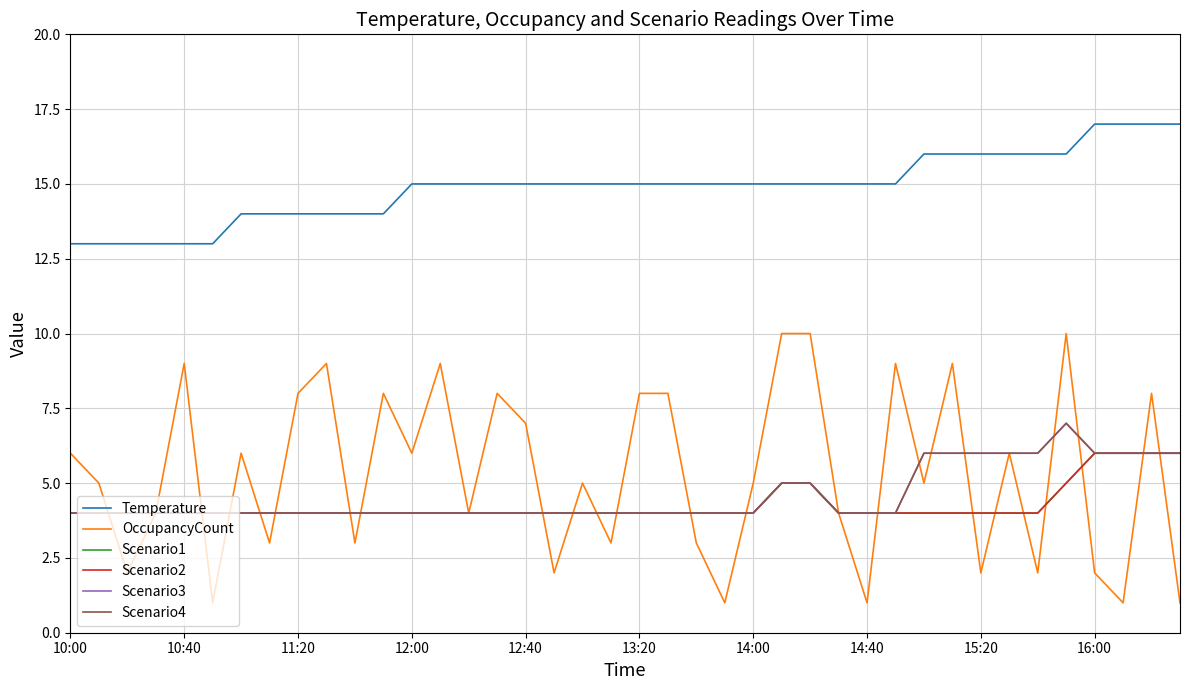

Does the chart have visible grid lines?

Yes